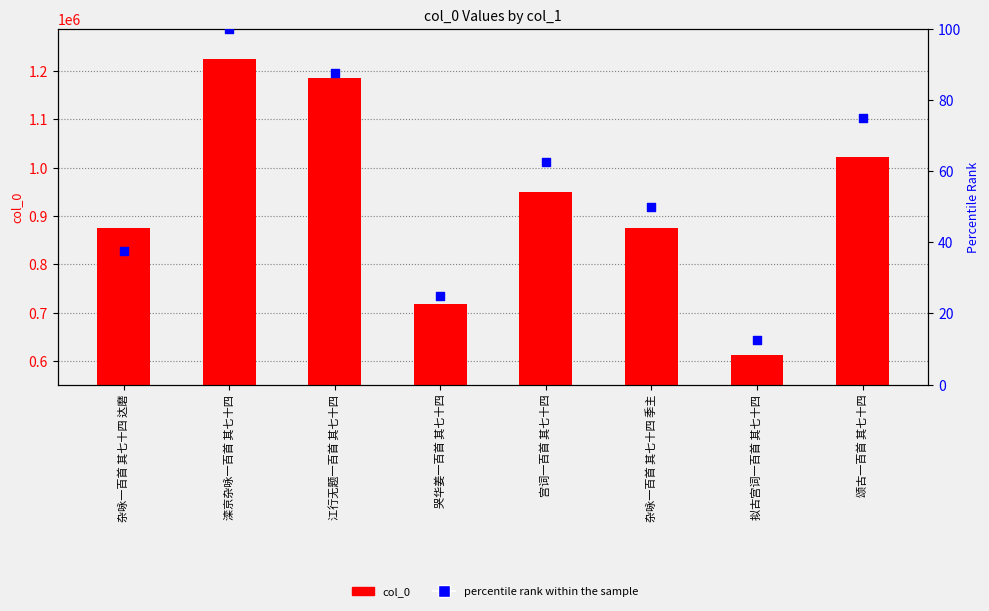

Is the value of col_0 at 杂咏一百首 其七十四 达磨 greater than the value of percentile rank within the sample at 拟古宫词一百首 其七十四?

Yes